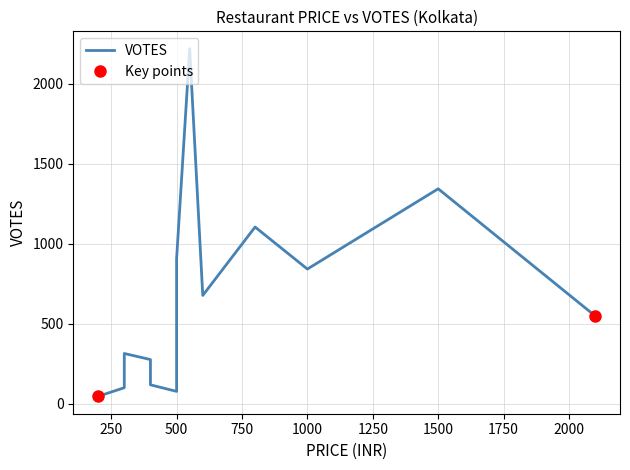

Does the chart have visible grid lines?

Yes